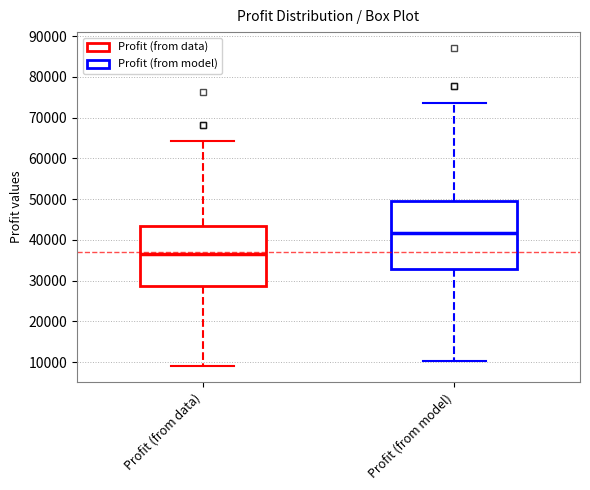

Where does the lower whisker of the box for Profit (from data) end on the y-axis? The values are not printed on the chart, so give them approximately, as read against the axis.

9000